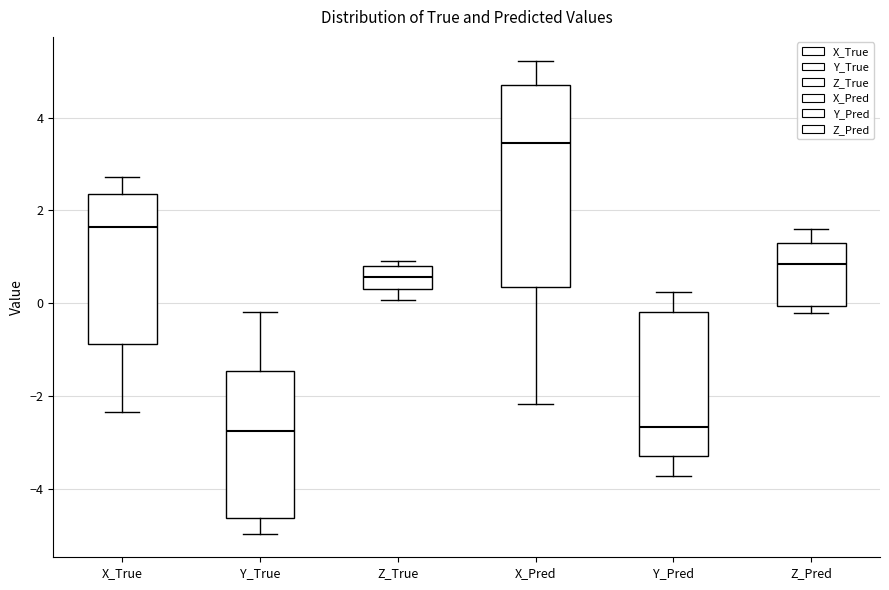

Which box's median line is the highest?

X_Pred